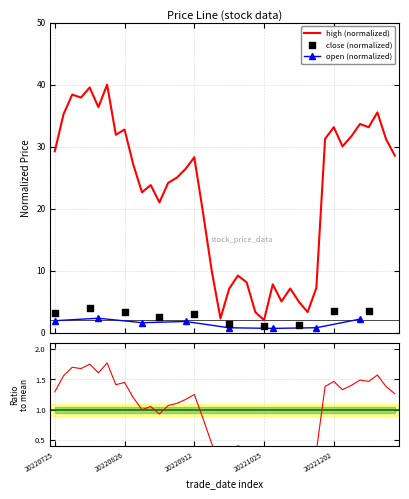

What is the minimum value for high (normalized)?

2.0